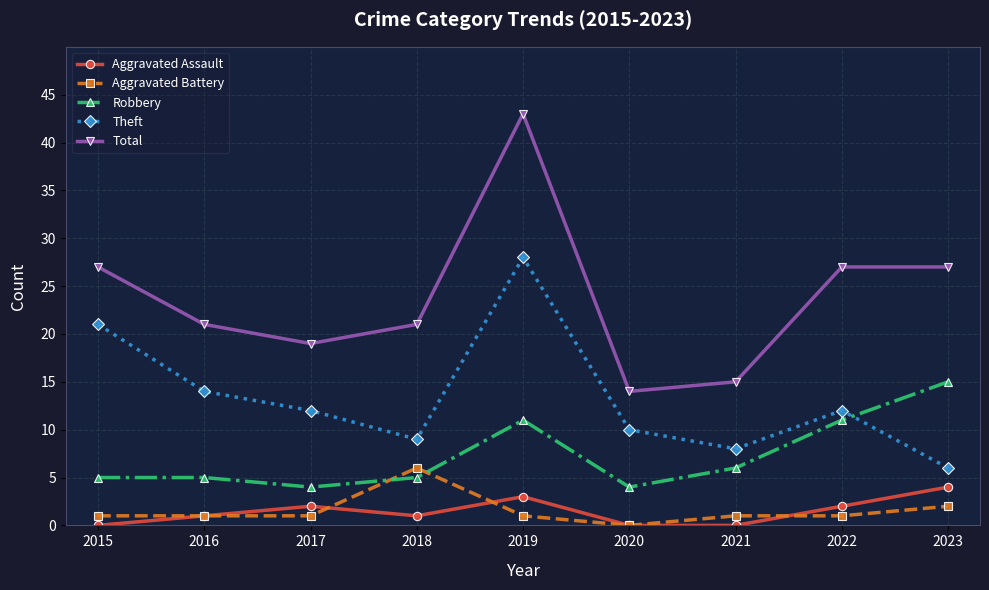

Which category has the highest value in the Total series?

2019